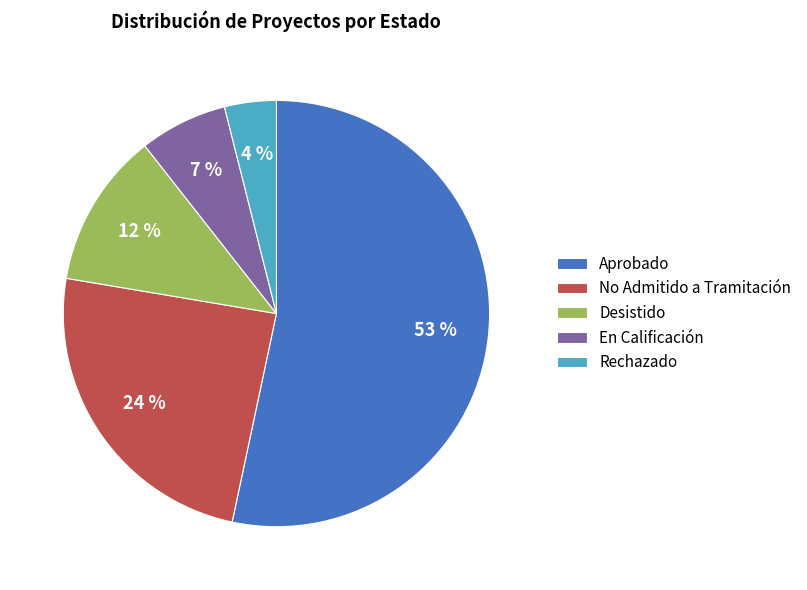

To the nearest percent, what is the combined percentage of Aprobado and Rechazado?

57%